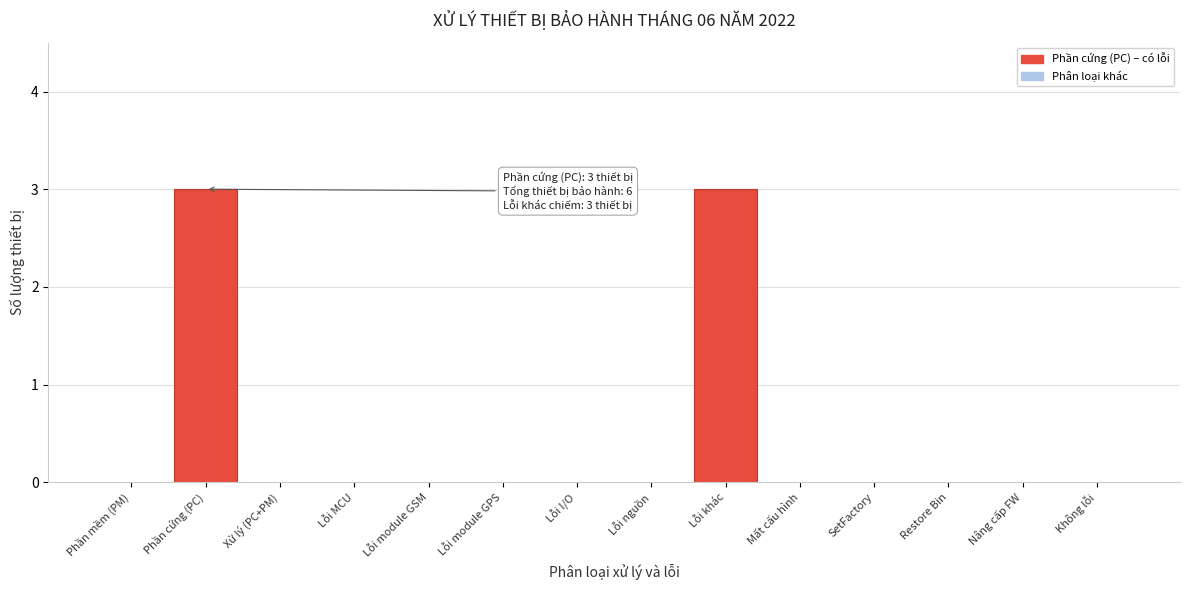

Reading left to right, what are all the values shown in this chart?

Phần mềm (PM)=0	Phần cứng (PC)=3	Xử lý (PC+PM)=0	Lỗi MCU=0	Lỗi module GSM=0	Lỗi module GPS=0	Lỗi I/O=0	Lỗi nguồn=0	Lỗi khác=3	Mất cấu hình=0	SetFactory=0	Restore Bin=0	Nâng cấp FW=0	Không lỗi=0